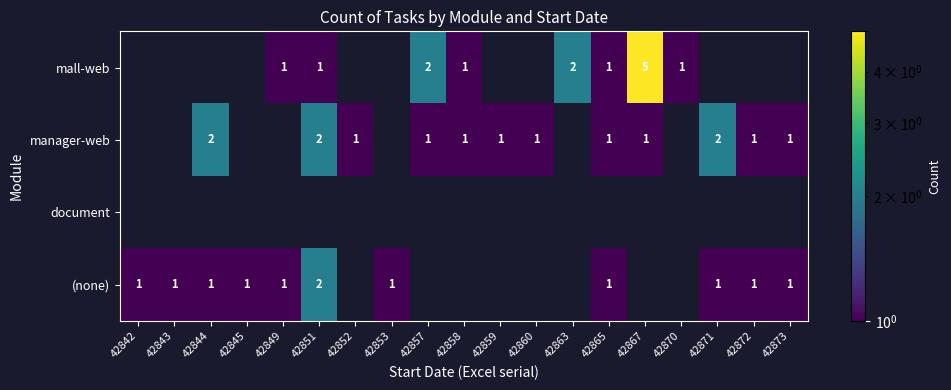

How many data points does each series have?

19